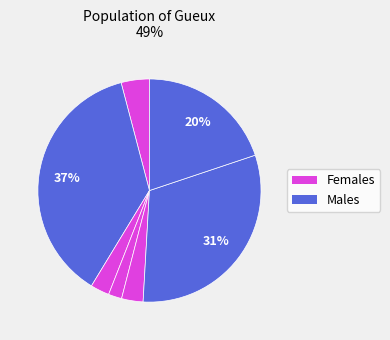

How many slices are in this pie chart?

7